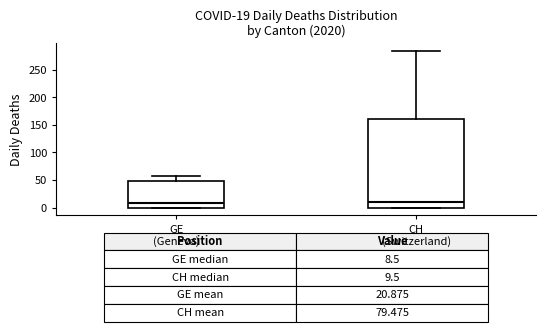

Which box is the tallest, from its lower edge to its upper edge?

CH (Switzerland)